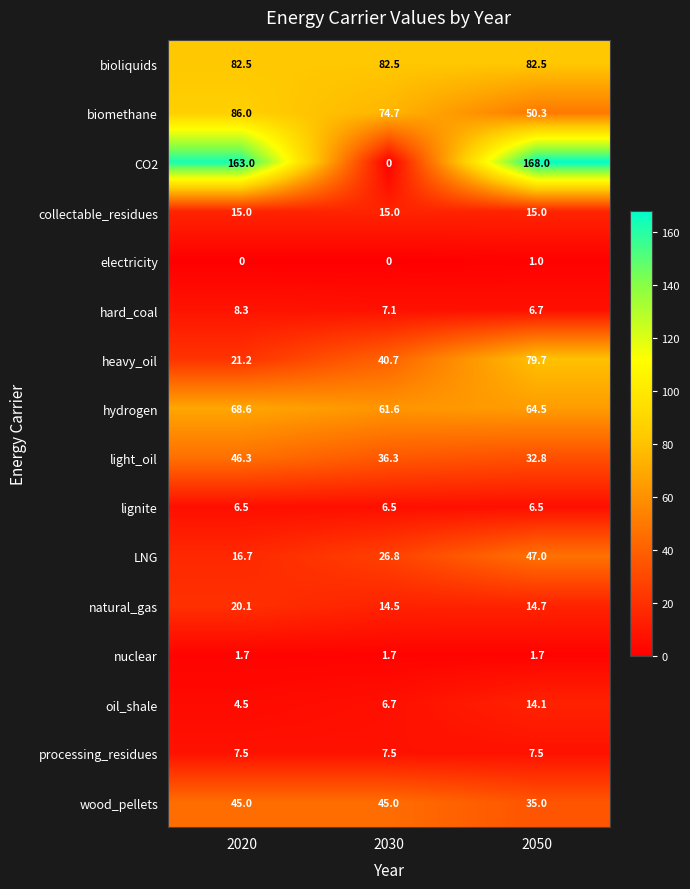

How many distinct data groups are displayed?

16